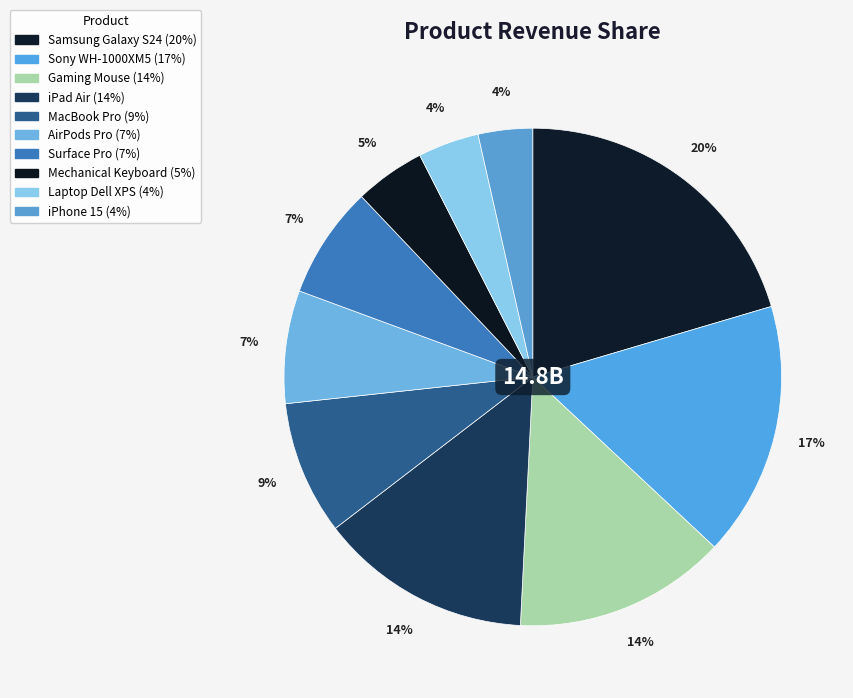

Which slice is the largest?

Samsung Galaxy S24